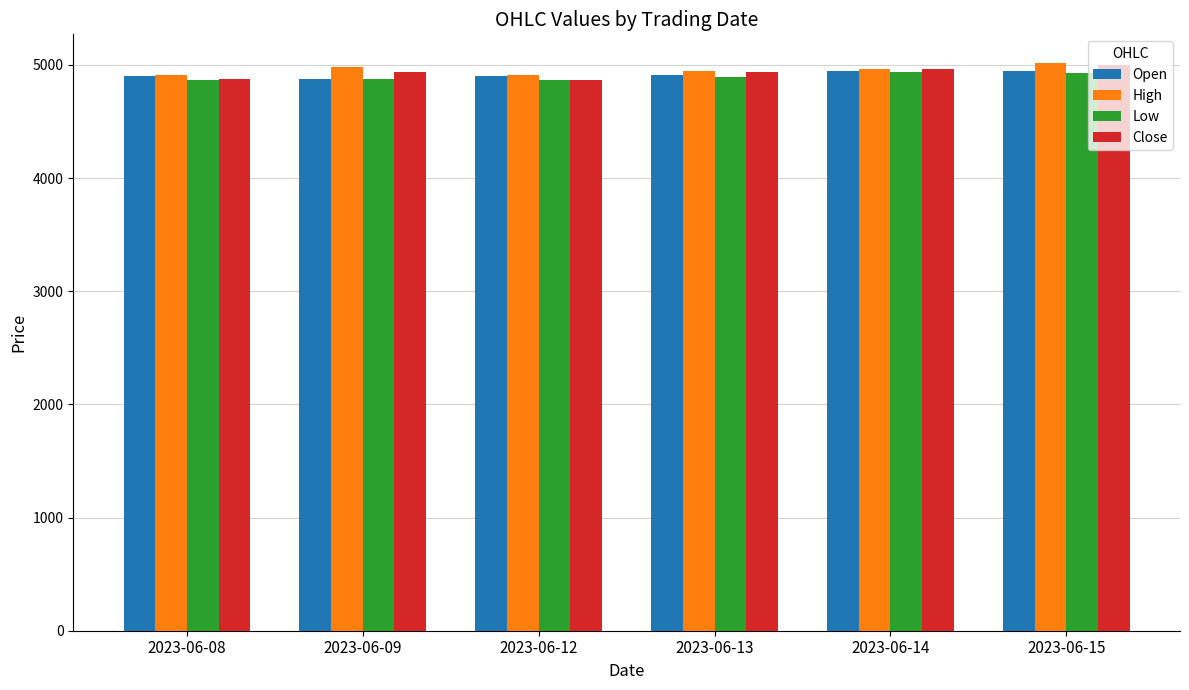

What is the maximum value shown in the chart?

5019.9